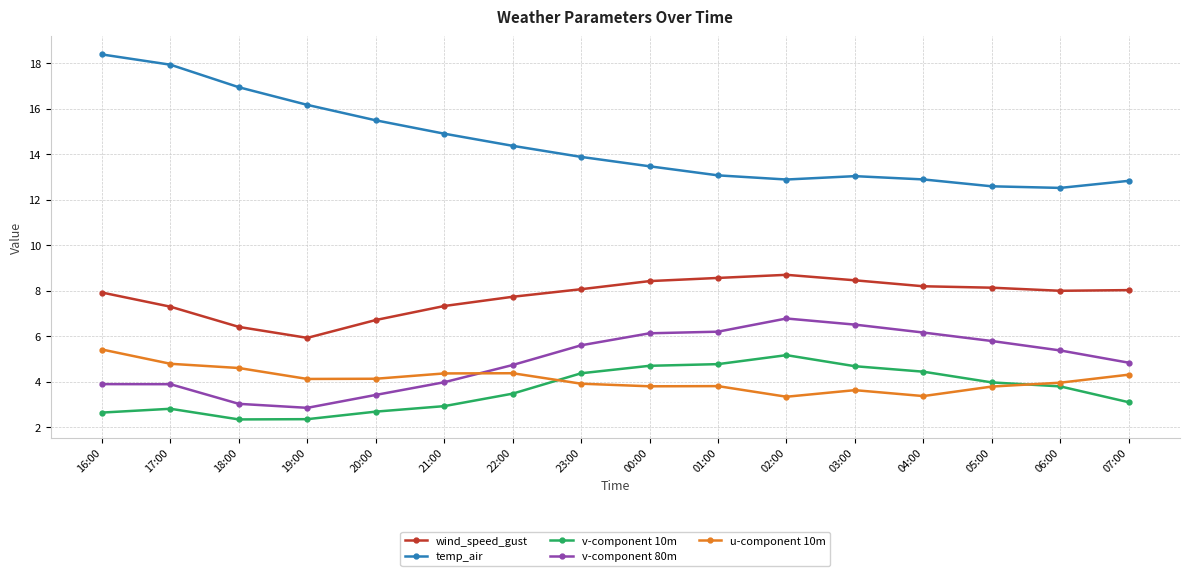

Between 17:00 and 22:00, which series saw the biggest shift?

temp_air